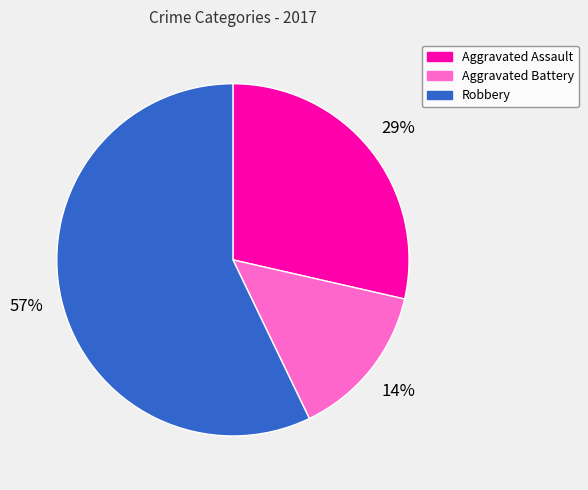

Which slice is the smallest?

Aggravated Battery